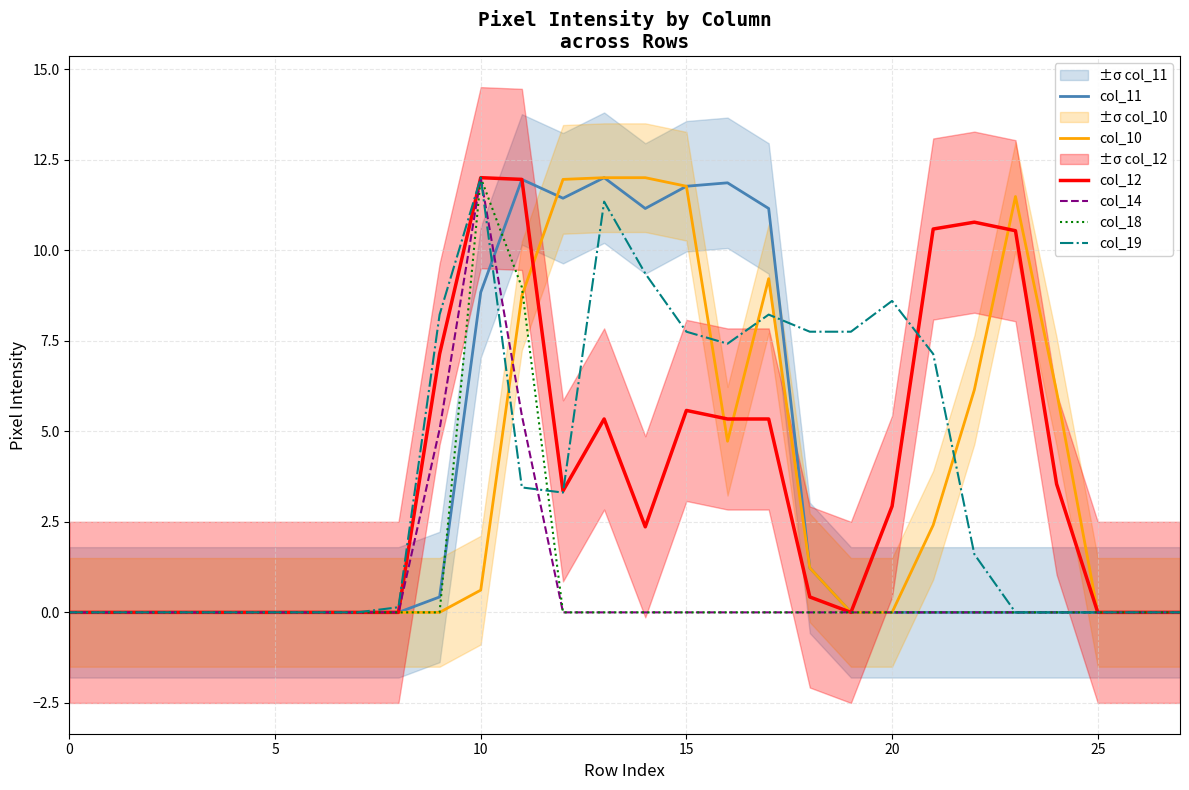

Reading right to left, list all the values displayed in this chart.

col_11: 0.0	0.0	0.0	0.0	0.0	0.0	0.0	0.0	0.0	1.2	11.1	11.9	11.8	11.1	12.0	11.4	12.0	8.8	0.4	0.0	0.0	0.0	0.0	0.0	0.0	0.0	0.0	0.0
col_10: 0.0	0.0	0.0	6.1	11.5	6.1	2.4	0.0	0.0	1.2	9.2	4.7	11.8	12.0	12.0	12.0	8.7	0.6	0.0	0.0	0.0	0.0	0.0	0.0	0.0	0.0	0.0	0.0
col_12: 0.0	0.0	0.0	3.5	10.5	10.8	10.6	2.9	0.0	0.4	5.3	5.3	5.6	2.4	5.3	3.4	12.0	12.0	7.1	0.0	0.0	0.0	0.0	0.0	0.0	0.0	0.0	0.0
col_14: 0.0	0.0	0.0	0.0	0.0	0.0	0.0	0.0	0.0	0.0	0.0	0.0	0.0	0.0	0.0	0.0	5.4	12.0	5.1	0.0	0.0	0.0	0.0	0.0	0.0	0.0	0.0	0.0
col_18: 0.0	0.0	0.0	0.0	0.0	0.0	0.0	0.0	0.0	0.0	0.0	0.0	0.0	0.0	0.0	0.0	9.0	12.0	0.0	0.0	0.0	0.0	0.0	0.0	0.0	0.0	0.0	0.0
col_19: 0.0	0.0	0.0	0.0	0.0	1.6	7.1	8.6	7.7	7.7	8.2	7.4	7.7	9.4	11.3	3.3	3.4	12.0	8.2	0.1	0.0	0.0	0.0	0.0	0.0	0.0	0.0	0.0